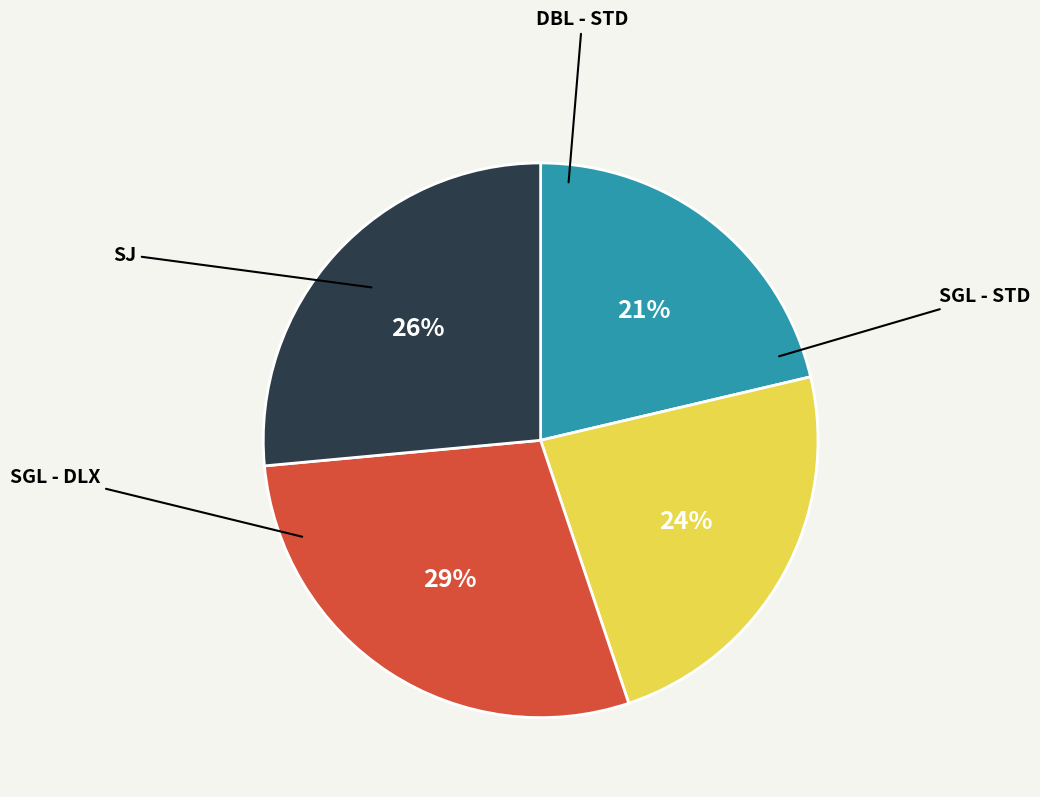

Count the number of slices in the pie.

4